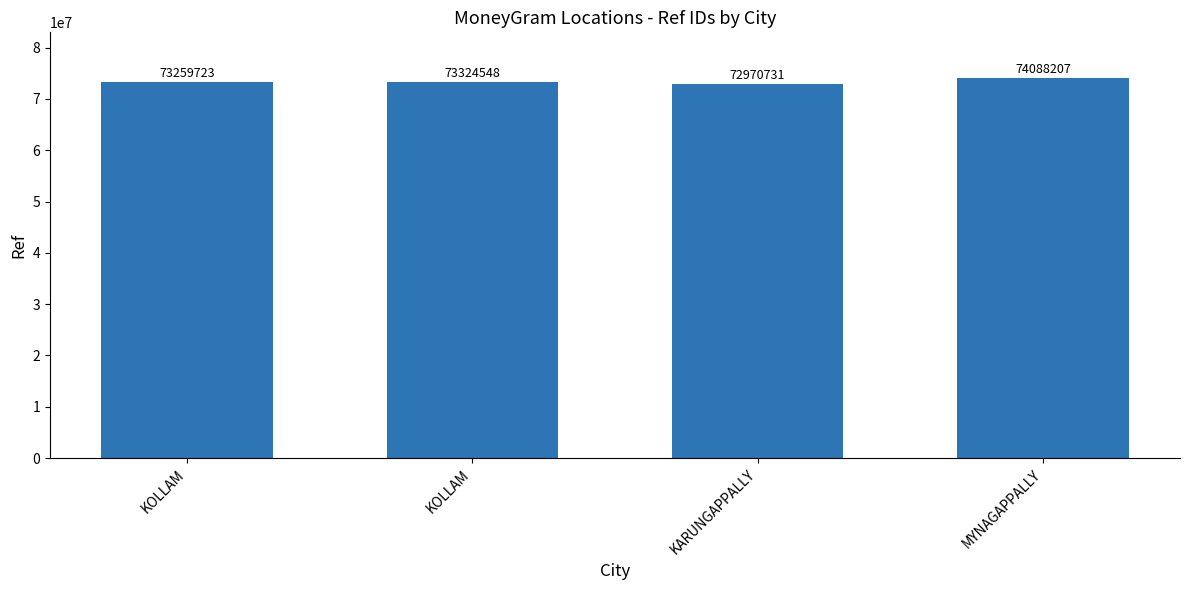

Rank the categories by value from lowest to highest.

KARUNGAPPALLY, KOLLAM, KOLLAM, MYNAGAPPALLY